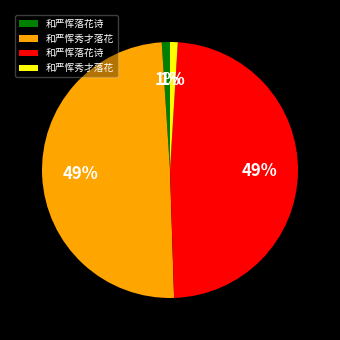

Is there a majority slice in this chart?

No